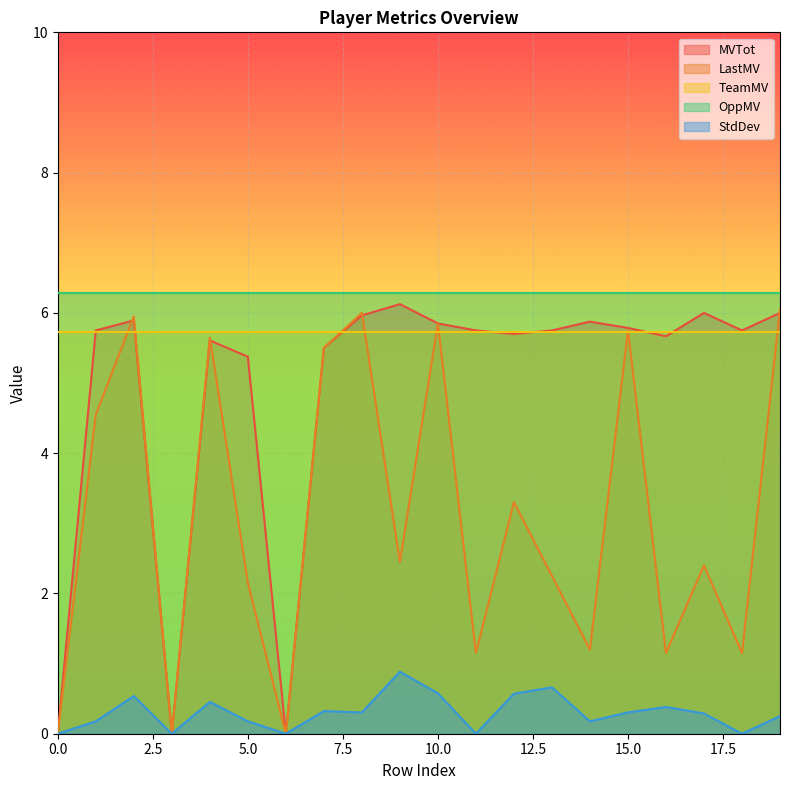

Where does the LastMV series first go above 2?

1